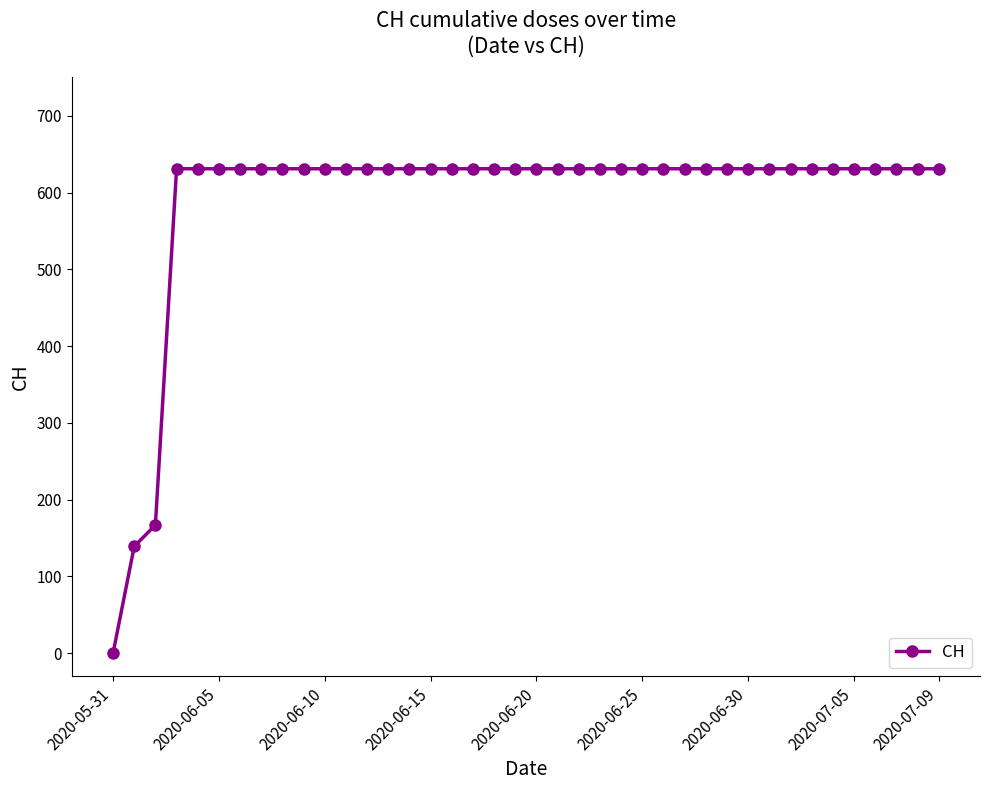

What is the sum of all values?

23653